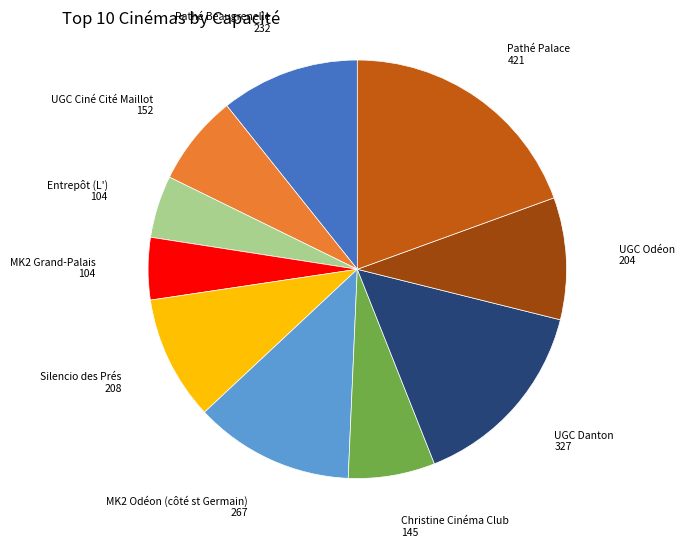

Does MK2 Grand-Palais represent more than half of the total?

No